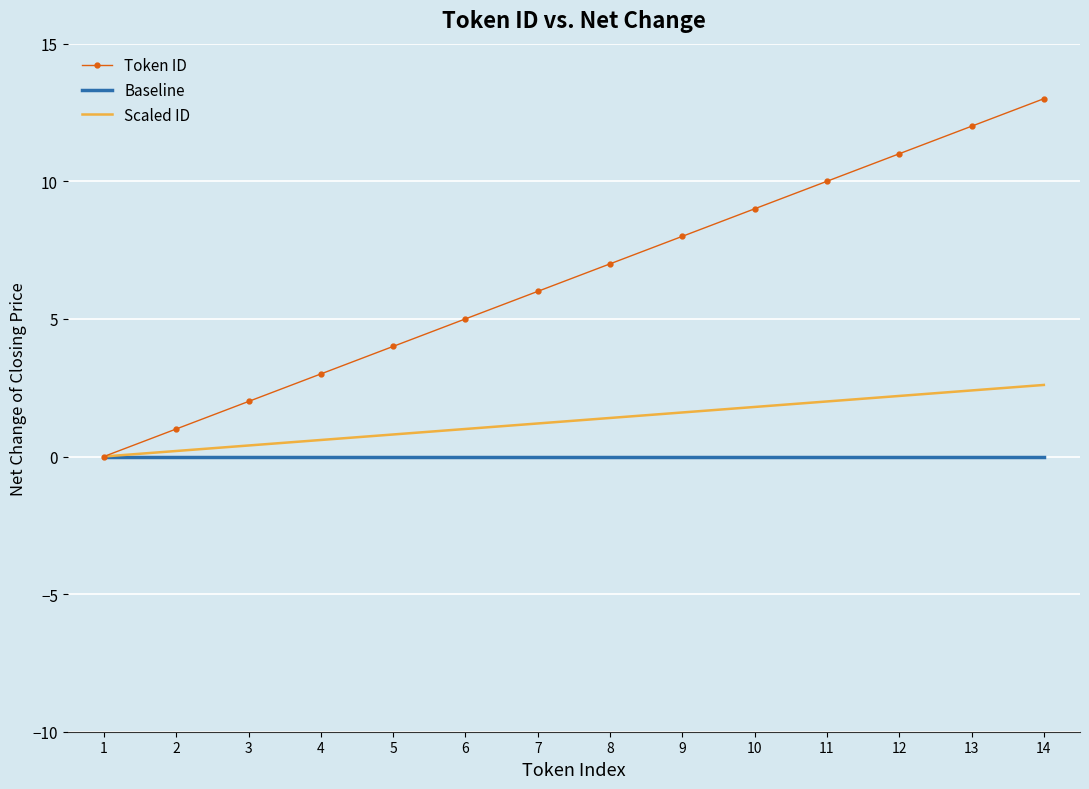

List the series in order of their overall mean, highest first.

Token ID, Scaled ID, Baseline